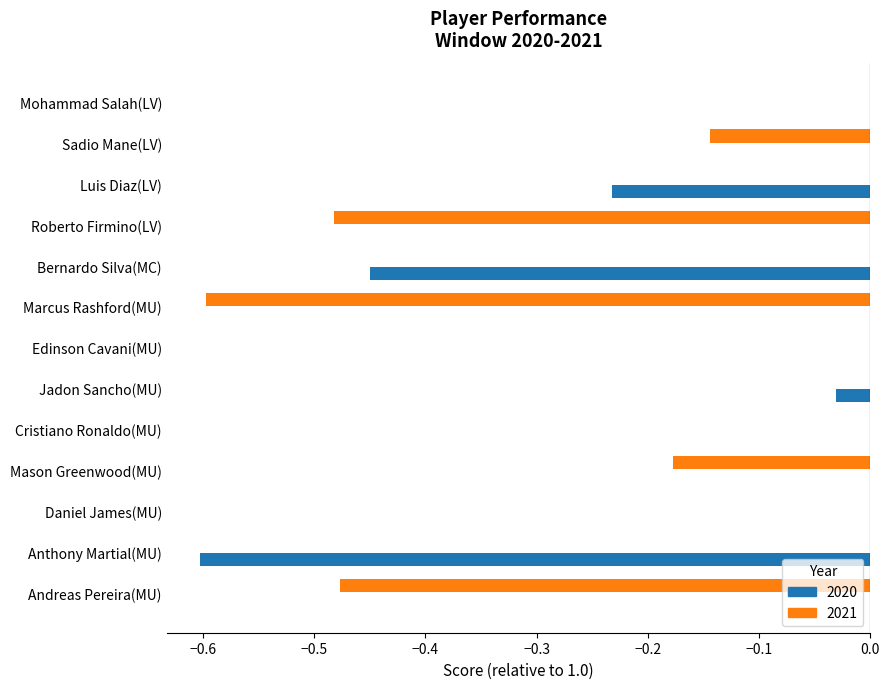

What is the difference between the highest and lowest values at Marcus Rashford(MU)?

0.6